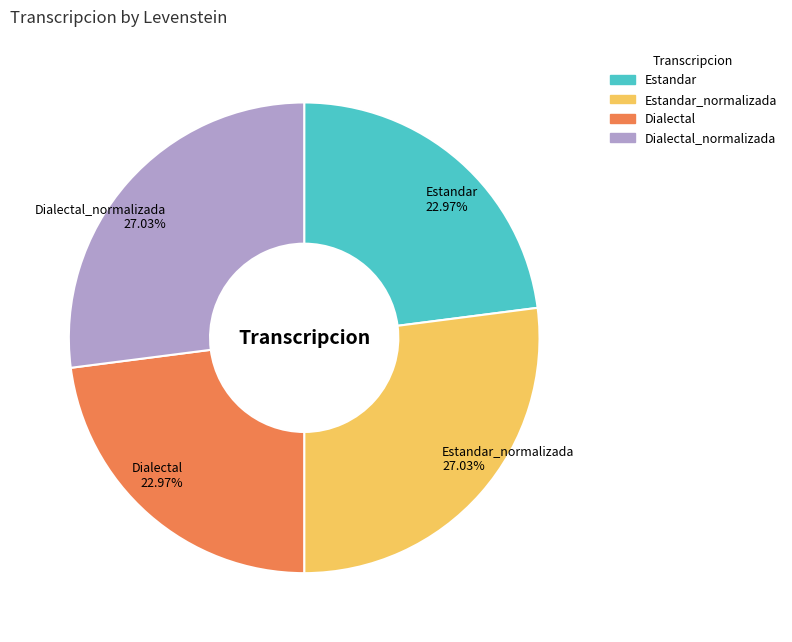

True or false: Estandar_normalizada accounts for 27% of the total.

True